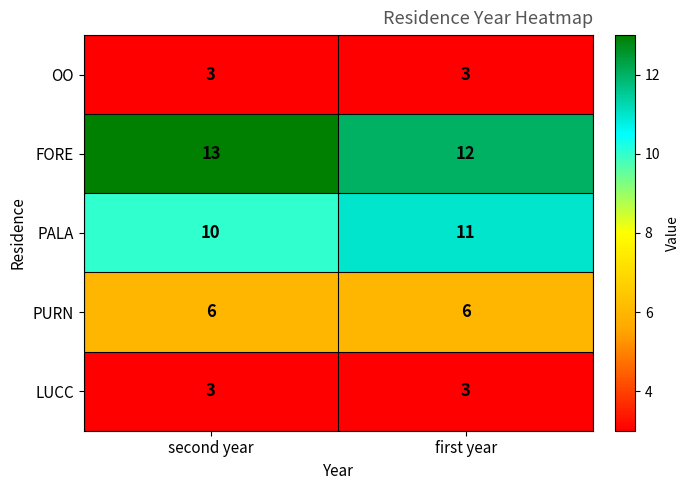

Reading right to left, list all the values displayed in this chart.

OO: 3	3
FORE: 12	13
PALA: 11	10
PURN: 6	6
LUCC: 3	3